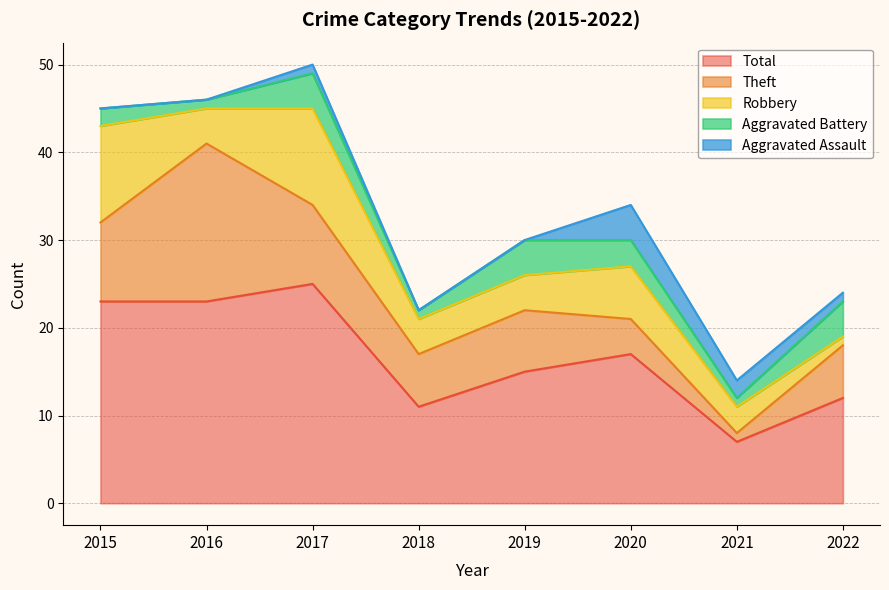

True or false: Theft and Total cross at least once.

False